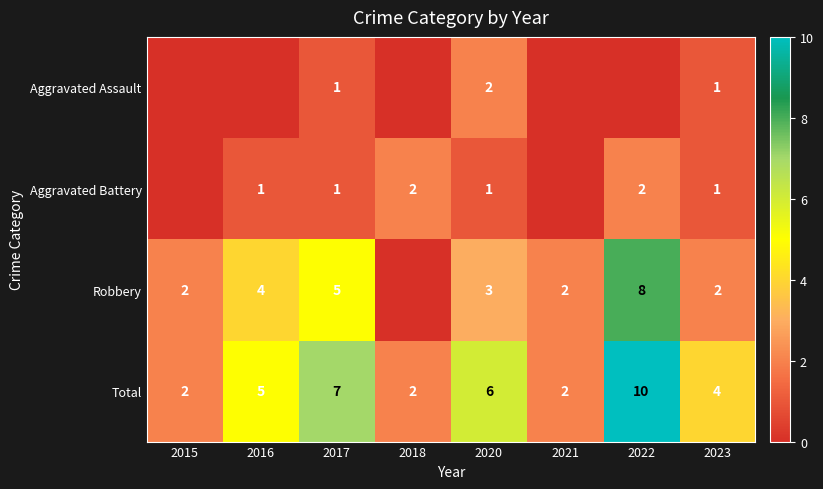

What is the difference between the highest and lowest values at 2023?

3